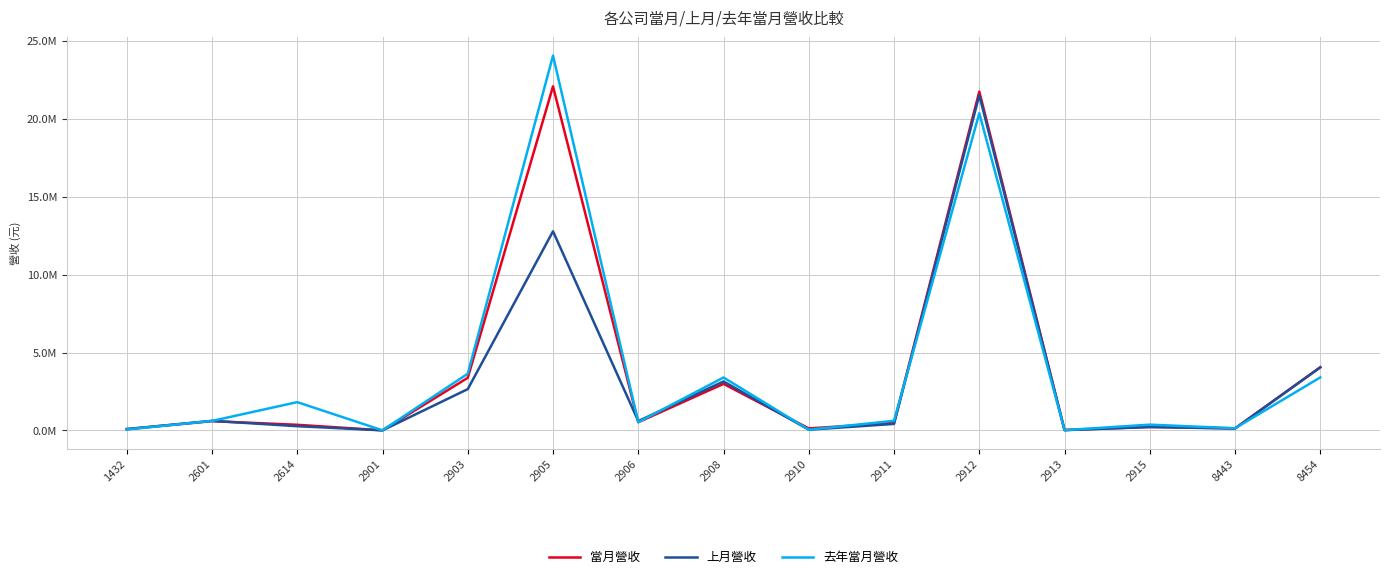

At which category is the sum across all series the highest?

2912